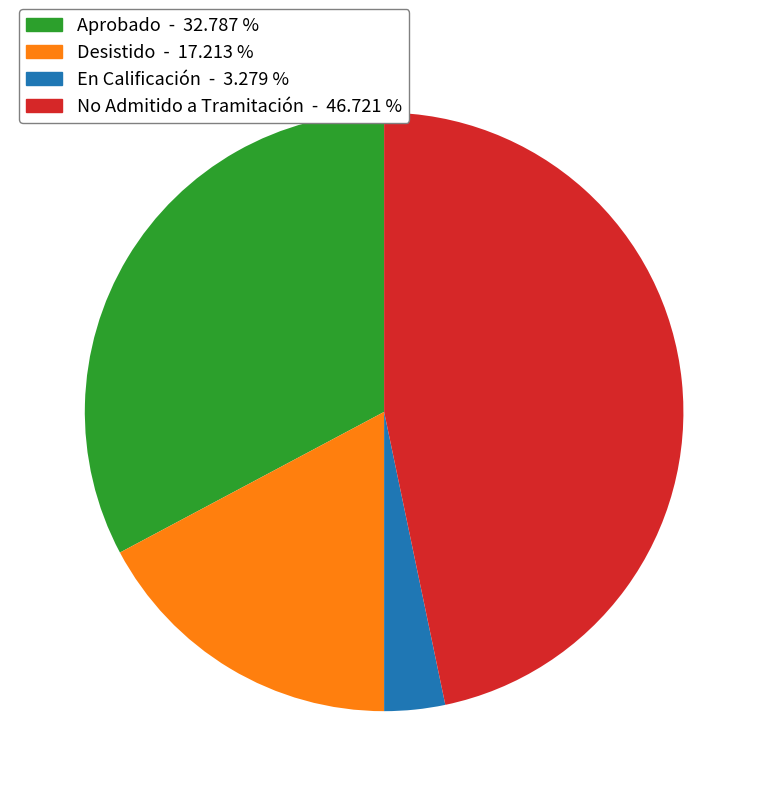

True or false: Desistido accounts for 4% of the total.

False